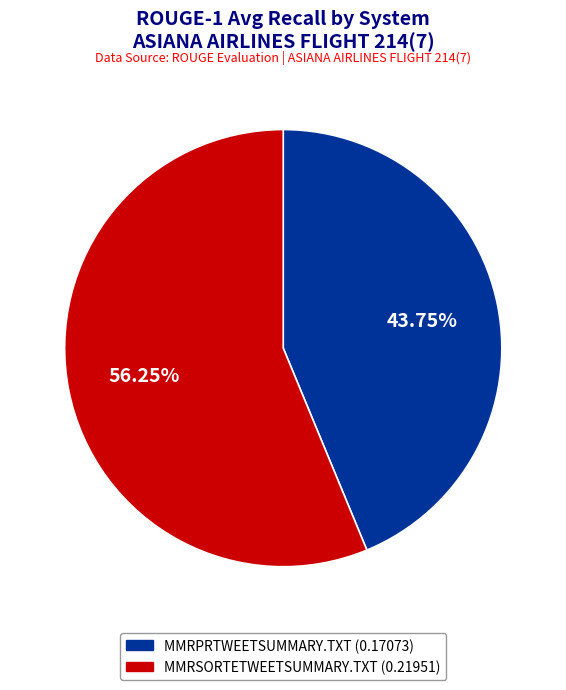

Rank the categories by value from highest to lowest.

MMRSORTETWEETSUMMARY.TXT, MMRPRTWEETSUMMARY.TXT